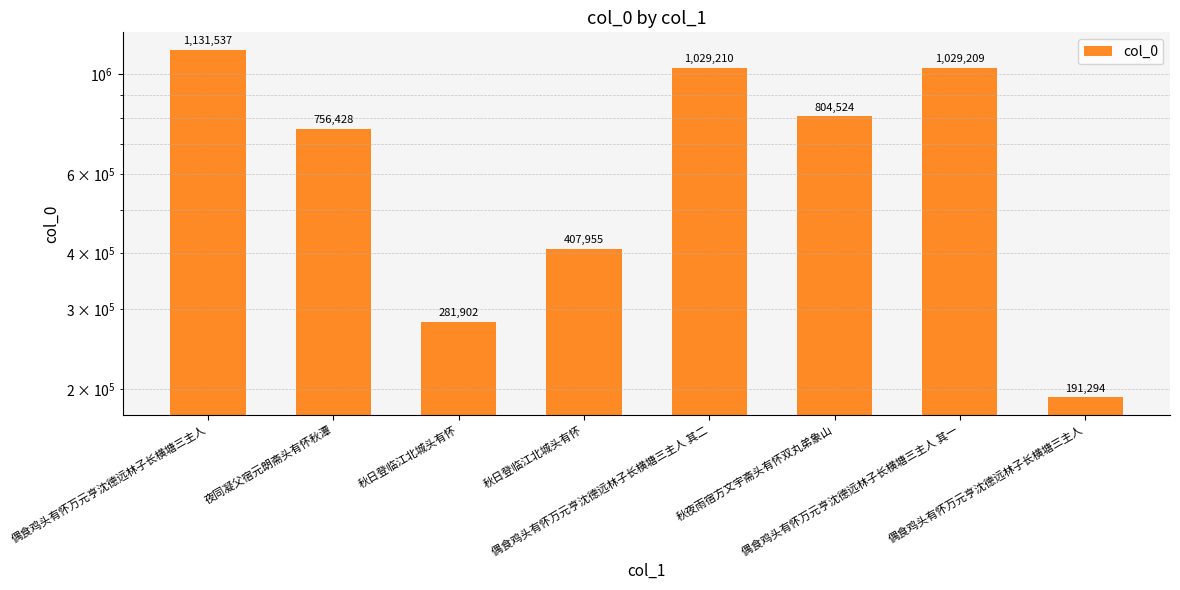

What is the value of the 6th bar from the left?

804524